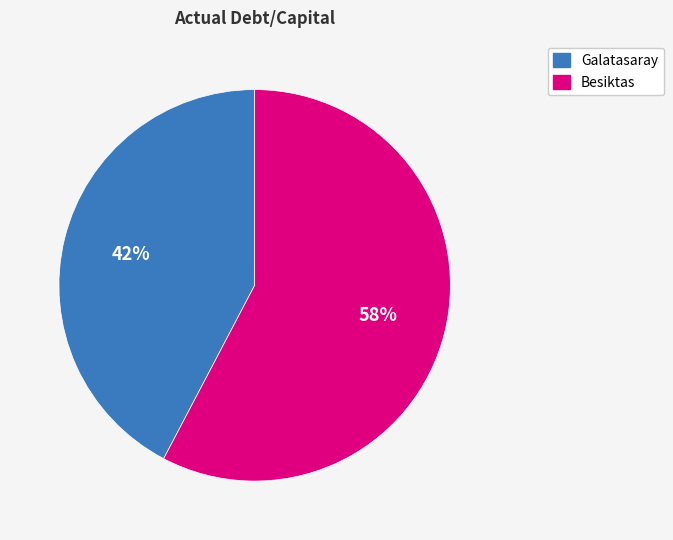

To the nearest percent, what portion does Besiktas represent?

58%